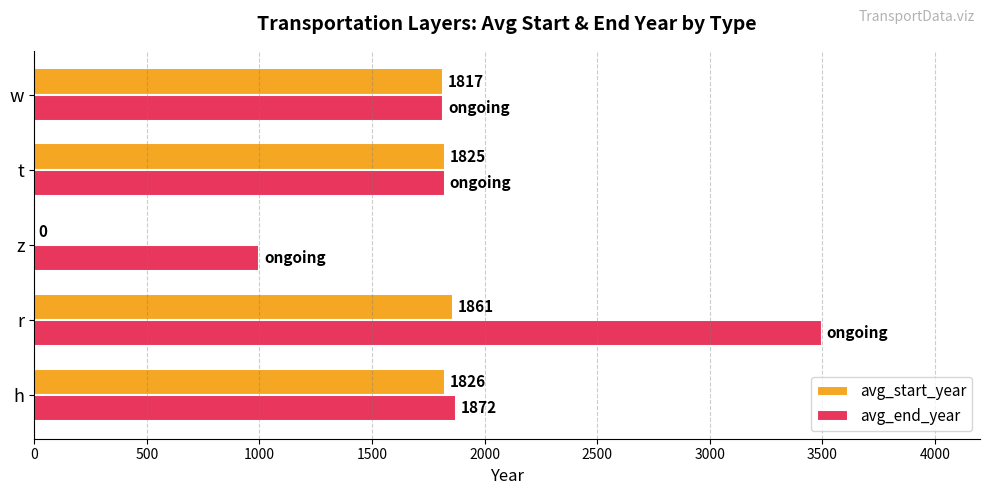

Is the value of avg_start_year at h greater than the value of avg_end_year at t?

Yes